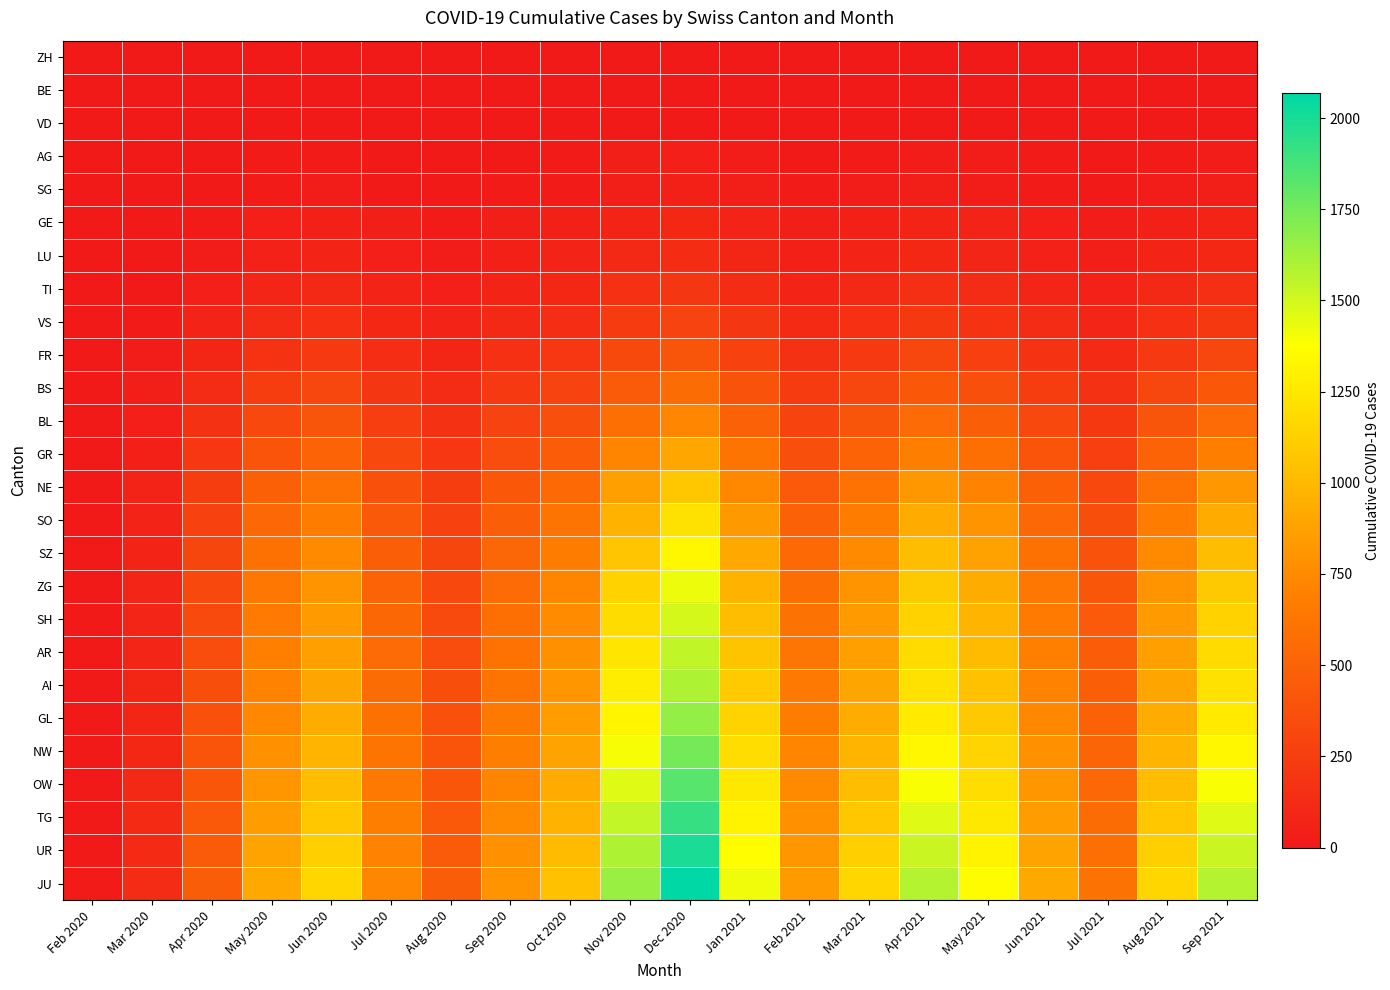

Reading left to right, extract all data points from this chart.

ZH: Feb 2020=0	Mar 2020=0	Apr 2020=0	May 2020=0	Jun 2020=0	Jul 2020=0	Aug 2020=0	Sep 2020=0	Oct 2020=0	Nov 2020=0	Dec 2020=0	Jan 2021=0	Feb 2021=0	Mar 2021=0	Apr 2021=0	May 2021=0	Jun 2021=0	Jul 2021=0	Aug 2021=0	Sep 2021=0
BE: Feb 2020=0	Mar 2020=0	Apr 2020=0	May 2020=0	Jun 2020=0	Jul 2020=0	Aug 2020=0	Sep 2020=0	Oct 2020=0	Nov 2020=0	Dec 2020=0	Jan 2021=0	Feb 2021=0	Mar 2021=0	Apr 2021=0	May 2021=0	Jun 2021=0	Jul 2021=0	Aug 2021=0	Sep 2021=0
VD: Feb 2020=0	Mar 2020=0	Apr 2020=0	May 2020=0	Jun 2020=0	Jul 2020=0	Aug 2020=0	Sep 2020=0	Oct 2020=0	Nov 2020=0	Dec 2020=0	Jan 2021=0	Feb 2021=0	Mar 2021=0	Apr 2021=0	May 2021=0	Jun 2021=0	Jul 2021=0	Aug 2021=0	Sep 2021=0
AG: Feb 2020=0	Mar 2020=0	Apr 2020=5	May 2020=18	Jun 2020=22	Jul 2020=12	Aug 2020=8	Sep 2020=14	Oct 2020=20	Nov 2020=35	Dec 2020=42	Jan 2021=28	Feb 2021=15	Mar 2021=22	Apr 2021=30	May 2021=25	Jun 2021=18	Jul 2021=12	Aug 2021=22	Sep 2021=30
SG: Feb 2020=0	Mar 2020=2	Apr 2020=8	May 2020=22	Jun 2020=28	Jul 2020=16	Aug 2020=10	Sep 2020=18	Oct 2020=24	Nov 2020=40	Dec 2020=52	Jan 2021=35	Feb 2021=20	Mar 2021=28	Apr 2021=38	May 2021=32	Jun 2021=22	Jul 2021=15	Aug 2021=28	Sep 2021=38
GE: Feb 2020=0	Mar 2020=5	Apr 2020=20	May 2020=45	Jun 2020=55	Jul 2020=35	Aug 2020=22	Sep 2020=38	Oct 2020=50	Nov 2020=80	Dec 2020=100	Jan 2021=68	Feb 2021=40	Mar 2021=55	Apr 2021=75	May 2021=65	Jun 2021=45	Jul 2021=30	Aug 2021=55	Sep 2021=75
LU: Feb 2020=0	Mar 2020=8	Apr 2020=30	May 2020=60	Jun 2020=75	Jul 2020=48	Aug 2020=30	Sep 2020=52	Oct 2020=68	Nov 2020=108	Dec 2020=135	Jan 2021=92	Feb 2021=55	Mar 2021=75	Apr 2021=102	May 2021=88	Jun 2021=60	Jul 2021=40	Aug 2021=75	Sep 2021=102
TI: Feb 2020=0	Mar 2020=12	Apr 2020=45	May 2020=88	Jun 2020=110	Jul 2020=70	Aug 2020=45	Sep 2020=78	Oct 2020=100	Nov 2020=158	Dec 2020=198	Jan 2021=135	Feb 2021=80	Mar 2021=110	Apr 2021=150	May 2021=128	Jun 2021=88	Jul 2021=58	Aug 2021=110	Sep 2021=150
VS: Feb 2020=0	Mar 2020=18	Apr 2020=65	May 2020=125	Jun 2020=158	Jul 2020=100	Aug 2020=65	Sep 2020=112	Oct 2020=145	Nov 2020=228	Dec 2020=285	Jan 2021=195	Feb 2021=115	Mar 2021=158	Apr 2021=215	May 2021=185	Jun 2021=125	Jul 2021=84	Aug 2021=158	Sep 2021=215
FR: Feb 2020=0	Mar 2020=25	Apr 2020=92	May 2020=178	Jun 2020=225	Jul 2020=142	Aug 2020=92	Sep 2020=158	Oct 2020=205	Nov 2020=325	Dec 2020=405	Jan 2021=278	Feb 2021=165	Mar 2021=225	Apr 2021=308	May 2021=265	Jun 2021=178	Jul 2021=118	Aug 2021=225	Sep 2021=308
BS: Feb 2020=0	Mar 2020=35	Apr 2020=128	May 2020=248	Jun 2020=315	Jul 2020=198	Aug 2020=128	Sep 2020=220	Oct 2020=285	Nov 2020=452	Dec 2020=565	Jan 2021=388	Feb 2021=230	Mar 2021=315	Apr 2021=428	May 2021=368	Jun 2021=248	Jul 2021=165	Aug 2021=315	Sep 2021=428
BL: Feb 2020=0	Mar 2020=45	Apr 2020=165	May 2020=320	Jun 2020=405	Jul 2020=255	Aug 2020=165	Sep 2020=285	Oct 2020=368	Nov 2020=582	Dec 2020=728	Jan 2021=498	Feb 2021=295	Mar 2021=405	Apr 2021=552	May 2021=474	Jun 2021=320	Jul 2021=212	Aug 2021=405	Sep 2021=552
GR: Feb 2020=0	Mar 2020=55	Apr 2020=205	May 2020=398	Jun 2020=502	Jul 2020=318	Aug 2020=205	Sep 2020=352	Oct 2020=458	Nov 2020=722	Dec 2020=902	Jan 2021=618	Feb 2021=368	Mar 2021=502	Apr 2021=682	May 2021=588	Jun 2021=398	Jul 2021=264	Aug 2021=502	Sep 2021=682
NE: Feb 2020=0	Mar 2020=65	Apr 2020=245	May 2020=478	Jun 2020=602	Jul 2020=382	Aug 2020=245	Sep 2020=422	Oct 2020=548	Nov 2020=865	Dec 2020=1082	Jan 2021=740	Feb 2021=440	Mar 2021=602	Apr 2021=820	May 2021=705	Jun 2021=478	Jul 2021=318	Aug 2021=602	Sep 2021=820
SO: Feb 2020=0	Mar 2020=72	Apr 2020=275	May 2020=538	Jun 2020=678	Jul 2020=430	Aug 2020=275	Sep 2020=475	Oct 2020=615	Nov 2020=972	Dec 2020=1215	Jan 2021=832	Feb 2021=495	Mar 2021=678	Apr 2021=922	May 2021=792	Jun 2021=538	Jul 2021=358	Aug 2021=678	Sep 2021=922
SZ: Feb 2020=0	Mar 2020=78	Apr 2020=302	May 2020=592	Jun 2020=748	Jul 2020=472	Aug 2020=302	Sep 2020=520	Oct 2020=675	Nov 2020=1068	Dec 2020=1335	Jan 2021=914	Feb 2021=542	Mar 2021=748	Apr 2021=1018	May 2021=875	Jun 2021=592	Jul 2021=392	Aug 2021=748	Sep 2021=1018
ZG: Feb 2020=0	Mar 2020=82	Apr 2020=322	May 2020=632	Jun 2020=798	Jul 2020=504	Aug 2020=322	Sep 2020=555	Oct 2020=720	Nov 2020=1138	Dec 2020=1422	Jan 2021=975	Feb 2021=578	Mar 2021=798	Apr 2021=1086	May 2021=935	Jun 2021=632	Jul 2021=418	Aug 2021=798	Sep 2021=1086
SH: Feb 2020=0	Mar 2020=85	Apr 2020=338	May 2020=662	Jun 2020=835	Jul 2020=528	Aug 2020=338	Sep 2020=582	Oct 2020=755	Nov 2020=1192	Dec 2020=1490	Jan 2021=1020	Feb 2021=606	Mar 2021=835	Apr 2021=1136	May 2021=978	Jun 2021=662	Jul 2021=438	Aug 2021=835	Sep 2021=1136
AR: Feb 2020=0	Mar 2020=88	Apr 2020=352	May 2020=688	Jun 2020=868	Jul 2020=550	Aug 2020=352	Sep 2020=605	Oct 2020=785	Nov 2020=1240	Dec 2020=1550	Jan 2021=1062	Feb 2021=630	Mar 2021=868	Apr 2021=1182	May 2021=1016	Jun 2021=688	Jul 2021=456	Aug 2021=868	Sep 2021=1182
AI: Feb 2020=0	Mar 2020=90	Apr 2020=362	May 2020=708	Jun 2020=895	Jul 2020=565	Aug 2020=362	Sep 2020=622	Oct 2020=808	Nov 2020=1278	Dec 2020=1598	Jan 2021=1094	Feb 2021=650	Mar 2021=895	Apr 2021=1218	May 2021=1048	Jun 2021=708	Jul 2021=470	Aug 2021=895	Sep 2021=1218
GL: Feb 2020=2	Mar 2020=95	Apr 2020=378	May 2020=738	Jun 2020=932	Jul 2020=590	Aug 2020=378	Sep 2020=650	Oct 2020=842	Nov 2020=1332	Dec 2020=1665	Jan 2021=1140	Feb 2021=678	Mar 2021=932	Apr 2021=1268	May 2021=1090	Jun 2021=738	Jul 2021=490	Aug 2021=932	Sep 2021=1268
NW: Feb 2020=5	Mar 2020=102	Apr 2020=398	May 2020=778	Jun 2020=982	Jul 2020=620	Aug 2020=398	Sep 2020=685	Oct 2020=888	Nov 2020=1402	Dec 2020=1752	Jan 2021=1200	Feb 2021=712	Mar 2021=982	Apr 2021=1338	May 2021=1148	Jun 2021=778	Jul 2021=516	Aug 2021=982	Sep 2021=1338
OW: Feb 2020=8	Mar 2020=108	Apr 2020=415	May 2020=812	Jun 2020=1025	Jul 2020=648	Aug 2020=415	Sep 2020=715	Oct 2020=928	Nov 2020=1465	Dec 2020=1832	Jan 2021=1255	Feb 2021=745	Mar 2021=1025	Apr 2021=1396	May 2021=1200	Jun 2021=812	Jul 2021=538	Aug 2021=1025	Sep 2021=1396
TG: Feb 2020=12	Mar 2020=115	Apr 2020=435	May 2020=852	Jun 2020=1075	Jul 2020=680	Aug 2020=435	Sep 2020=748	Oct 2020=972	Nov 2020=1535	Dec 2020=1918	Jan 2021=1314	Feb 2021=780	Mar 2021=1075	Apr 2021=1464	May 2021=1258	Jun 2021=852	Jul 2021=565	Aug 2021=1075	Sep 2021=1464
UR: Feb 2020=15	Mar 2020=120	Apr 2020=452	May 2020=888	Jun 2020=1120	Jul 2020=708	Aug 2020=452	Sep 2020=778	Oct 2020=1010	Nov 2020=1596	Dec 2020=1995	Jan 2021=1368	Feb 2021=812	Mar 2021=1120	Apr 2021=1525	May 2021=1310	Jun 2021=888	Jul 2021=588	Aug 2021=1120	Sep 2021=1525
JU: Feb 2020=18	Mar 2020=125	Apr 2020=468	May 2020=920	Jun 2020=1162	Jul 2020=735	Aug 2020=468	Sep 2020=806	Oct 2020=1048	Nov 2020=1655	Dec 2020=2068	Jan 2021=1416	Feb 2021=840	Mar 2021=1162	Apr 2021=1582	May 2021=1360	Jun 2021=920	Jul 2021=610	Aug 2021=1162	Sep 2021=1582